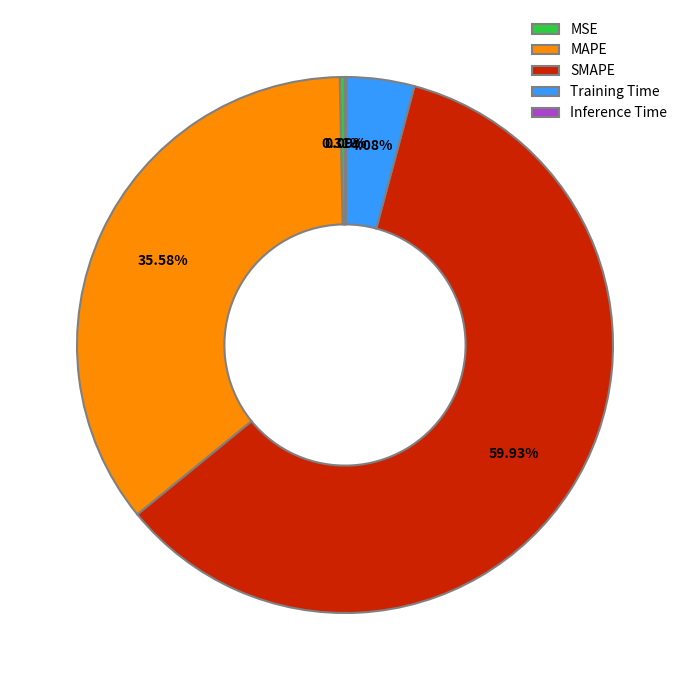

Between SMAPE and MSE, which is larger?

SMAPE